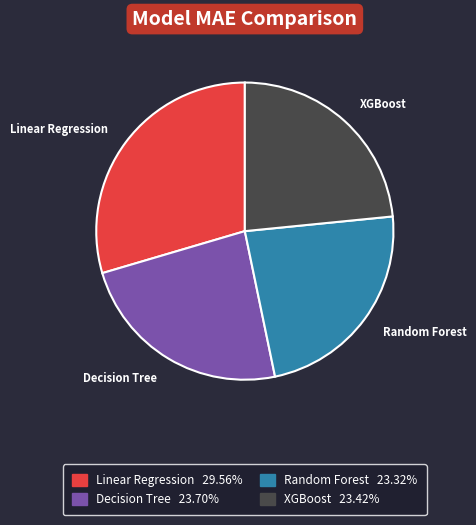

Approximately how many times larger is the value at Decision Tree compared to Linear Regression?

0.8